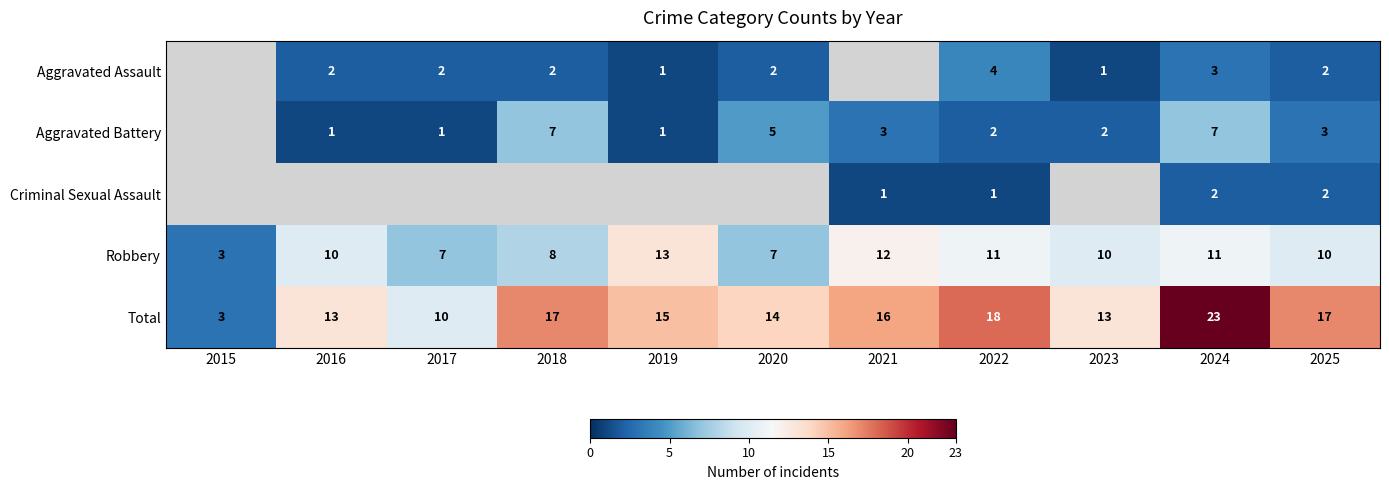

At which label is Robbery closest to 8?

2018